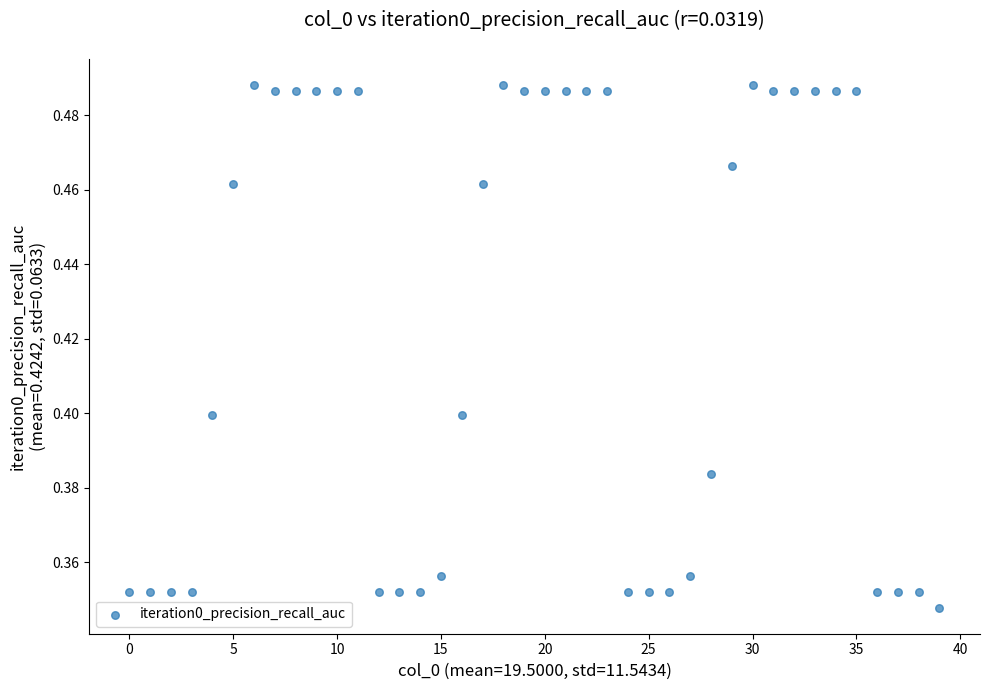

How many data points are displayed?

40